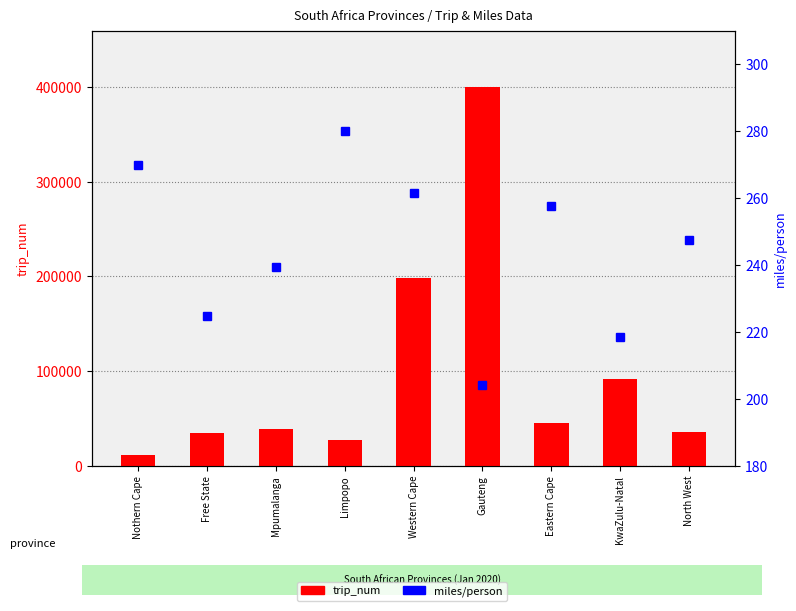

Which category has the lowest value across all series?

Gauteng